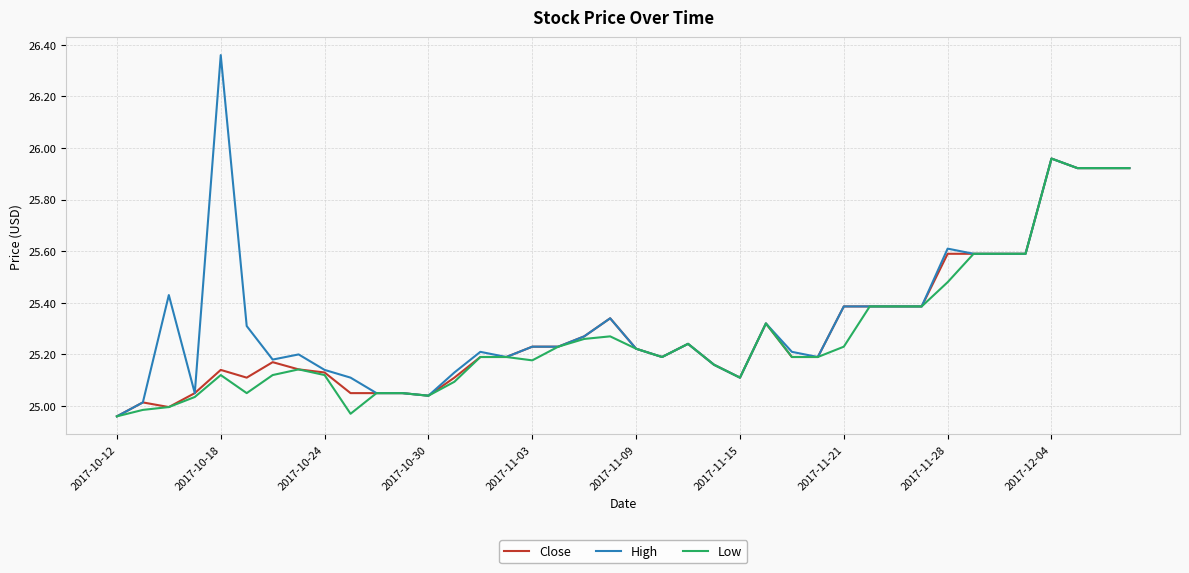

Which series has the widest spread of values?

High